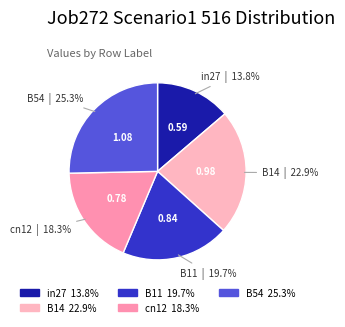

The B54 slice represents 18% of the pie. True or false?

False